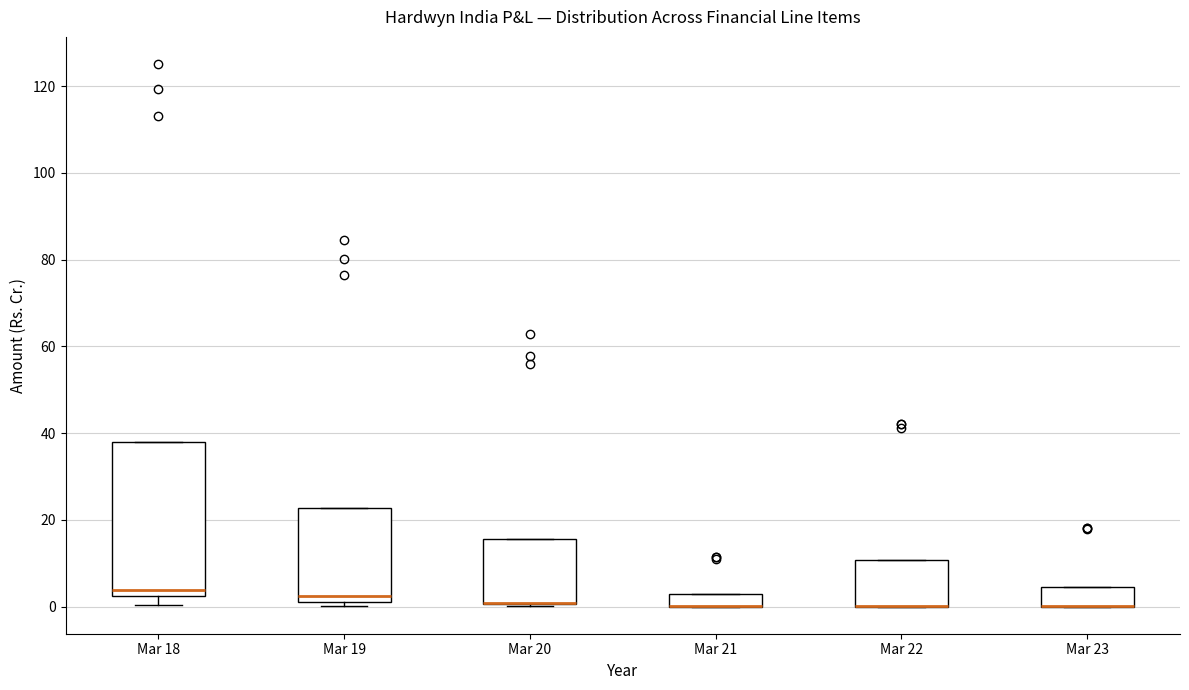

Comparing the boxes themselves (not the whiskers), which one is the tallest?

Mar 18